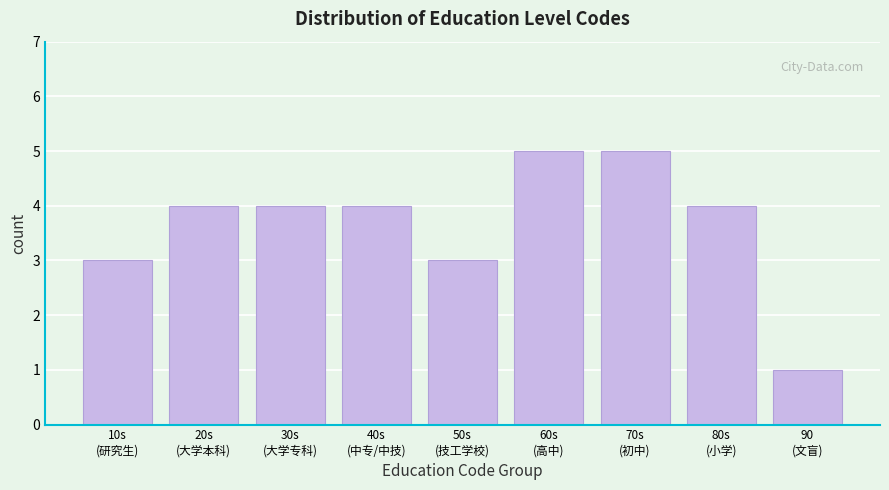

Reading left to right, extract all data points from this chart.

3	4	4	4	3	5	5	4	1